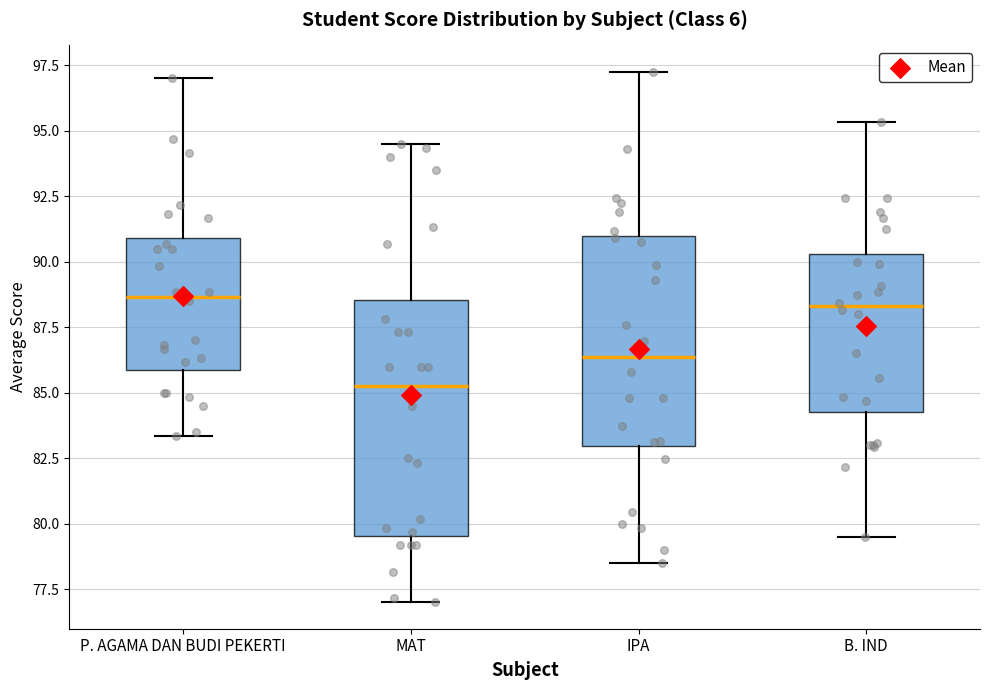

Which box has the lowest median line?

MAT